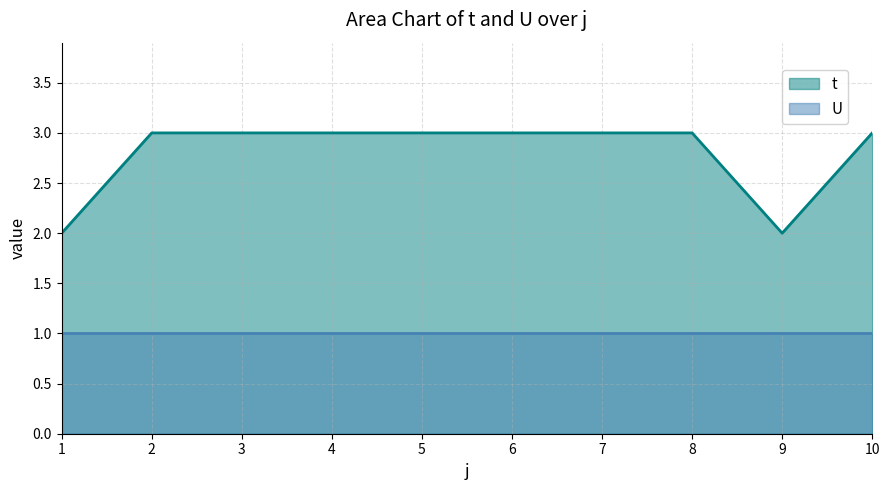

What is the sum of the values at 1 and 9?

4